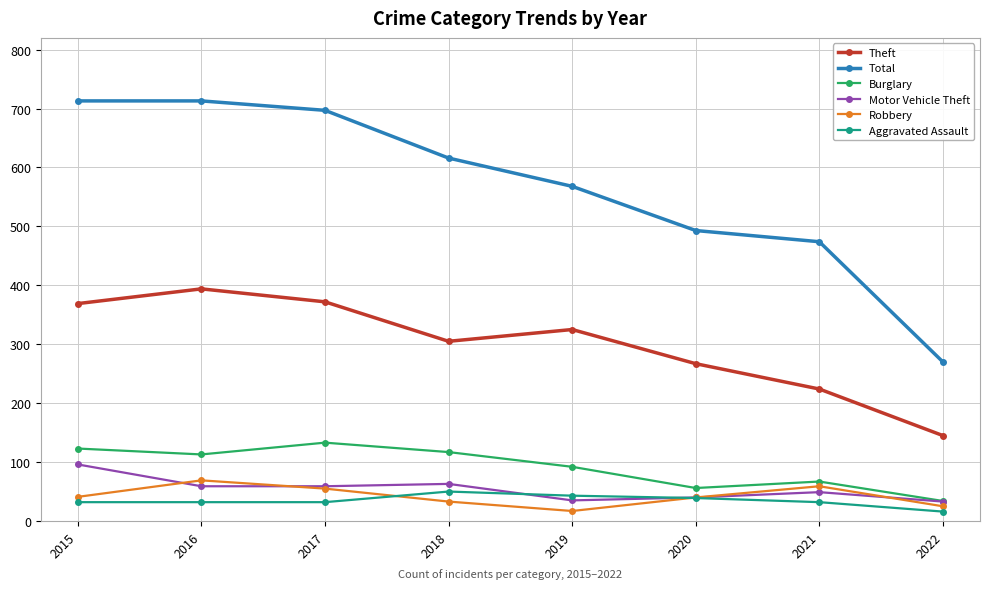

What is the difference between the maximum and minimum values in the Aggravated Assault series?

34